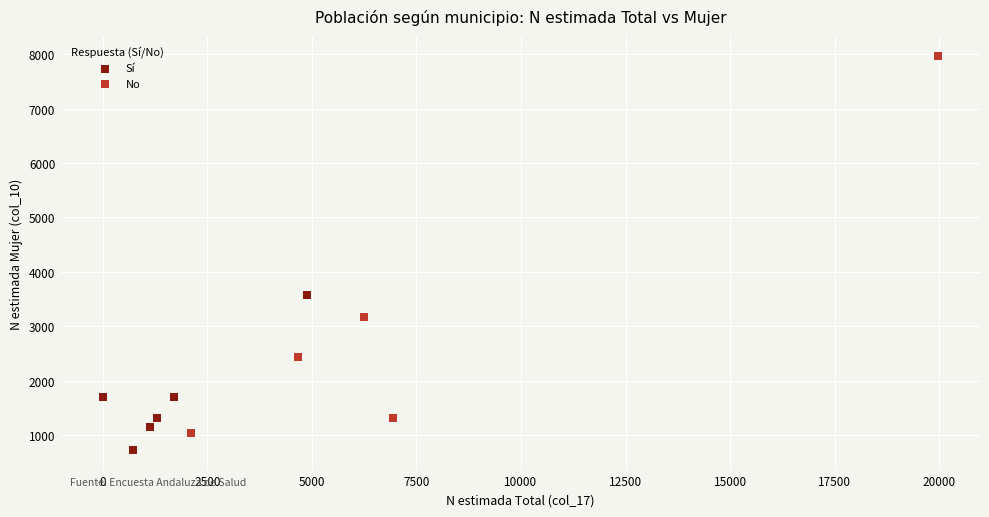

Which series has the largest Y range (max minus min)?

No